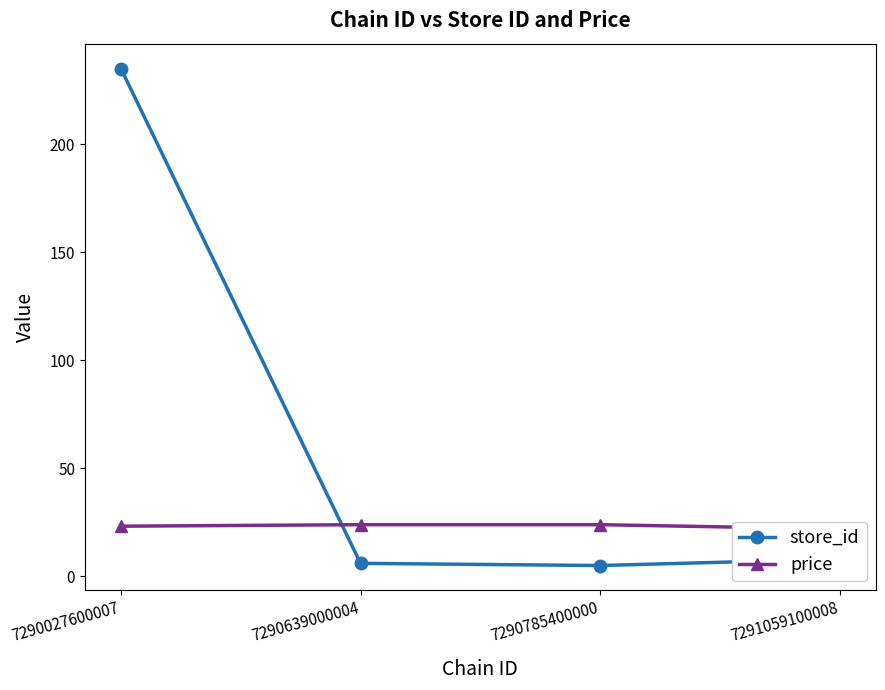

Which category has the highest value in the store_id series?

7290027600007